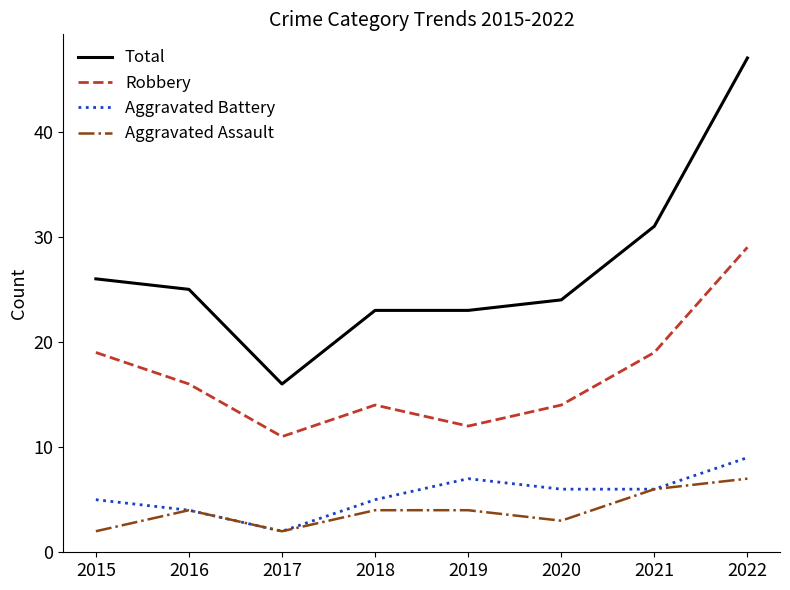

At how many categories does at least one series exceed 45?

1